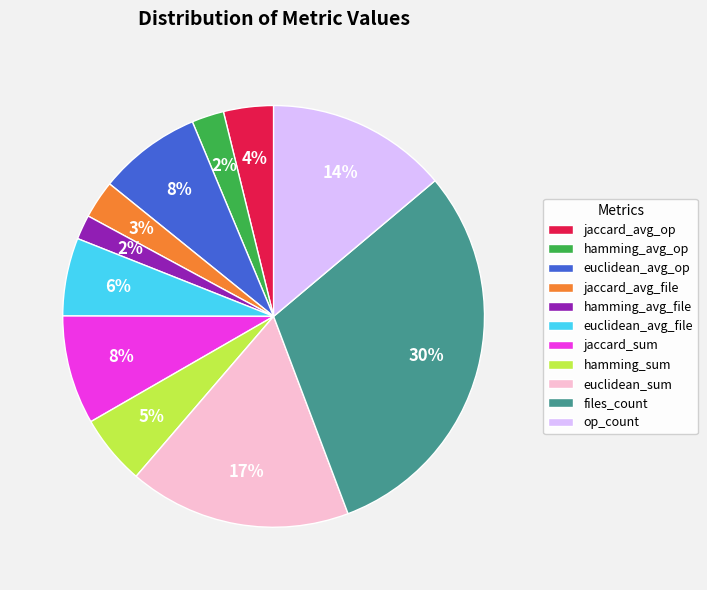

Which has a higher value, euclidean_avg_op or euclidean_sum?

euclidean_sum